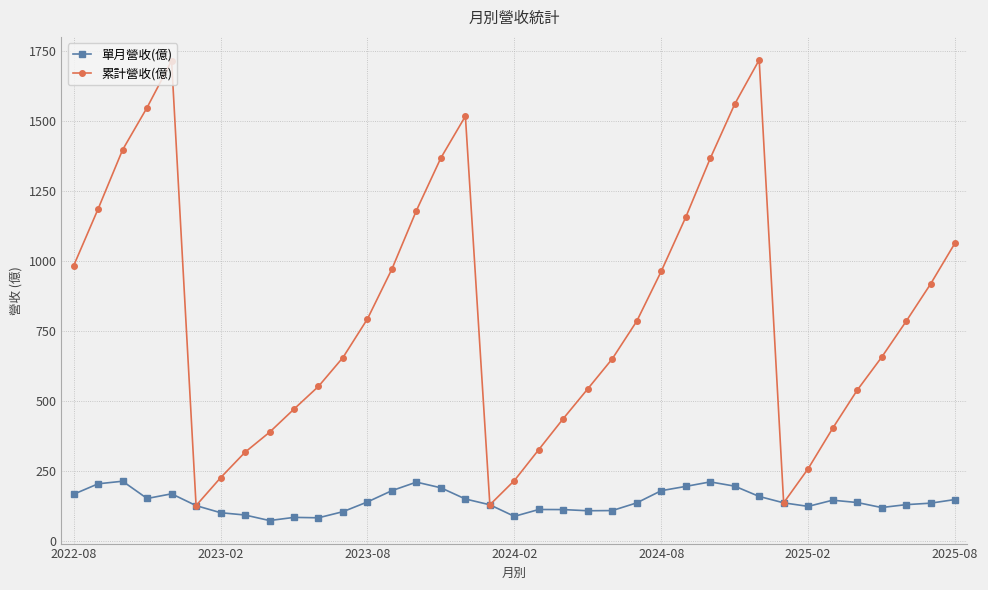

Which series has the largest total across all categories?

累計營收(億)